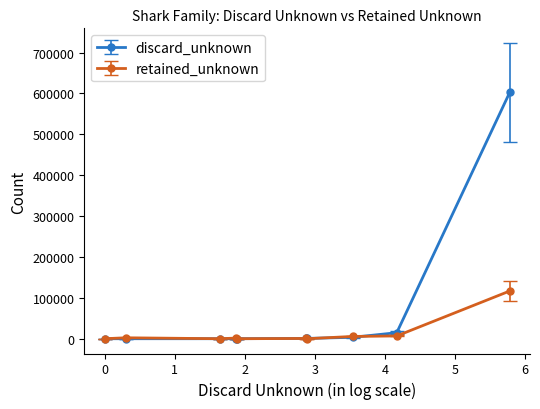

What is the highest value of the retained_unknown series?

116739